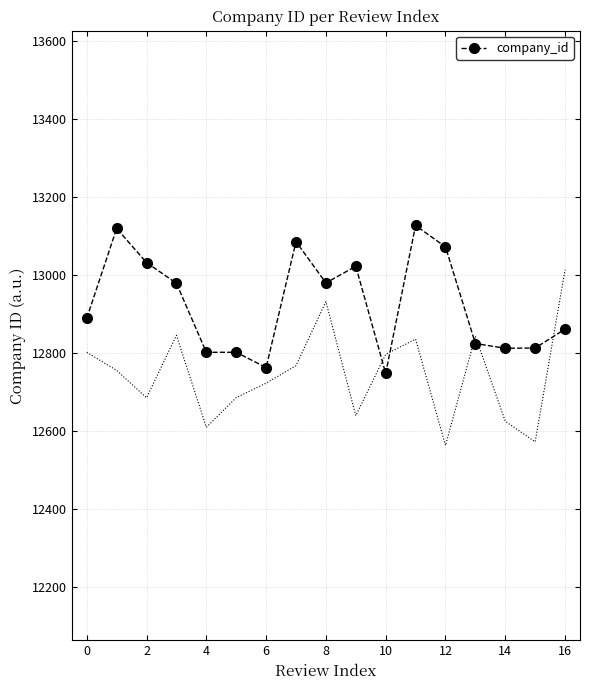

What is the minimum value for company_id?

12747.2